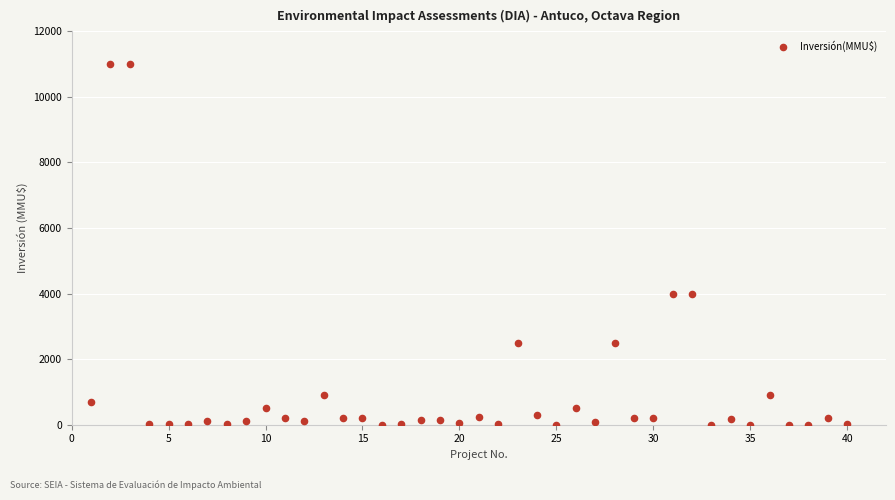

What is the range of X values (max minus min)?

39